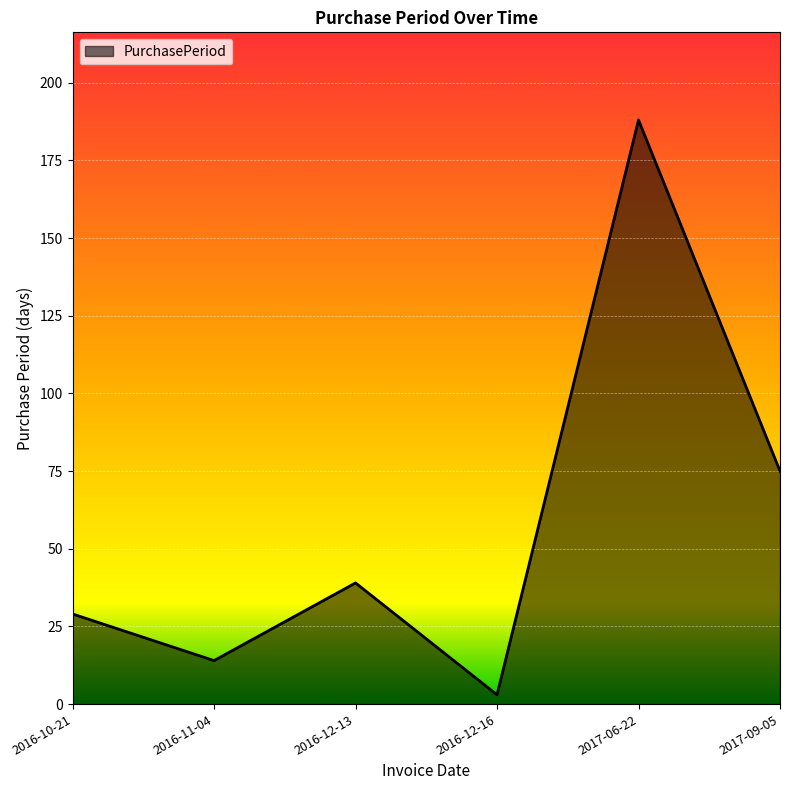

Reading right to left, list all the values displayed in this chart.

2017-09-05=75	2017-06-22=188	2016-12-16=3	2016-12-13=39	2016-11-04=14	2016-10-21=29